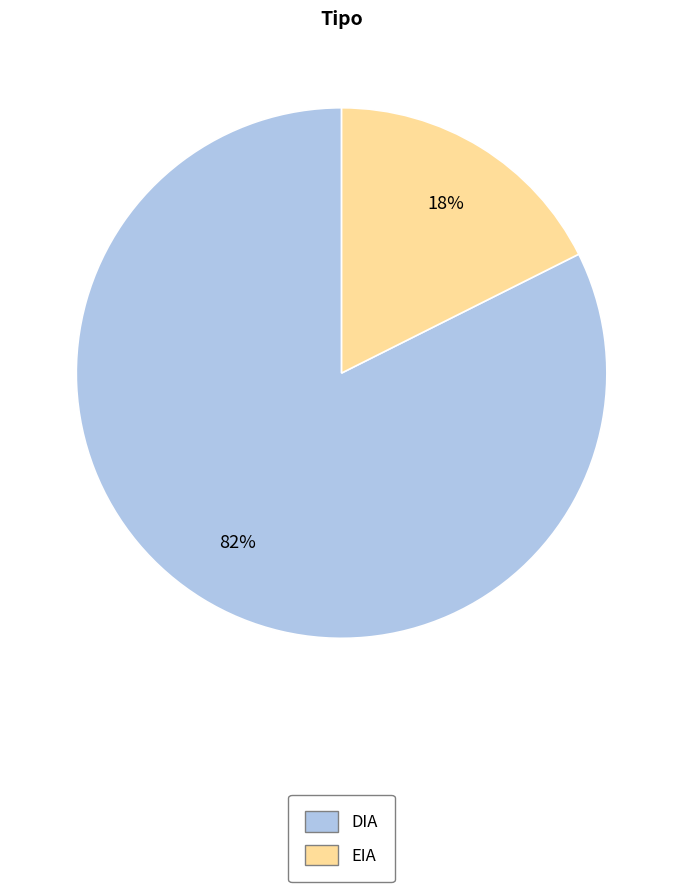

To the nearest percent, what is the average slice percentage?

50%